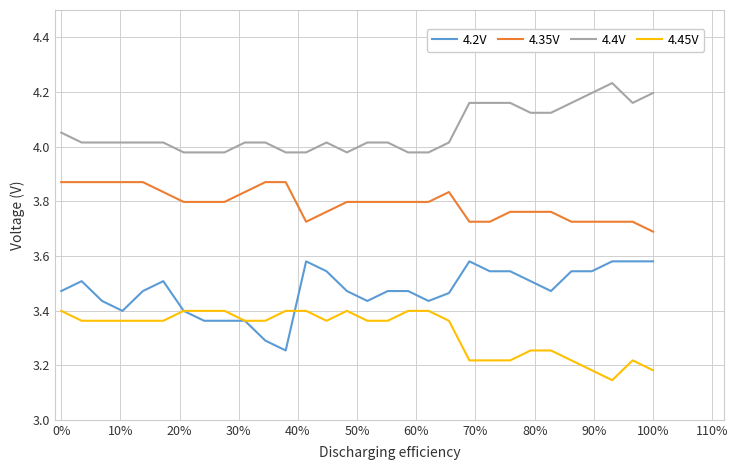

Which series has the largest total across all categories?

4.4V